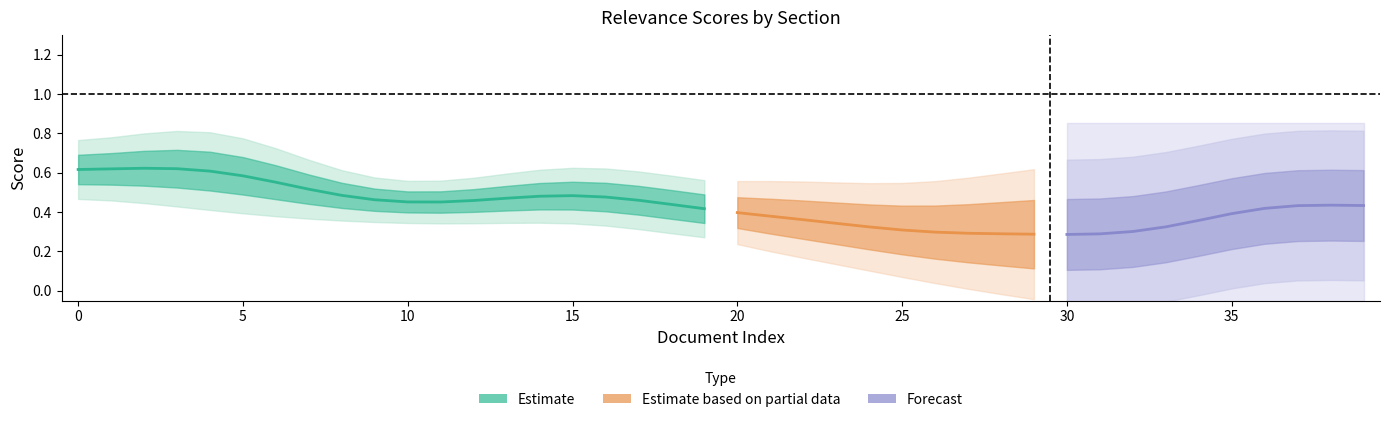

Does the chart display data point markers on the line(s)?

No